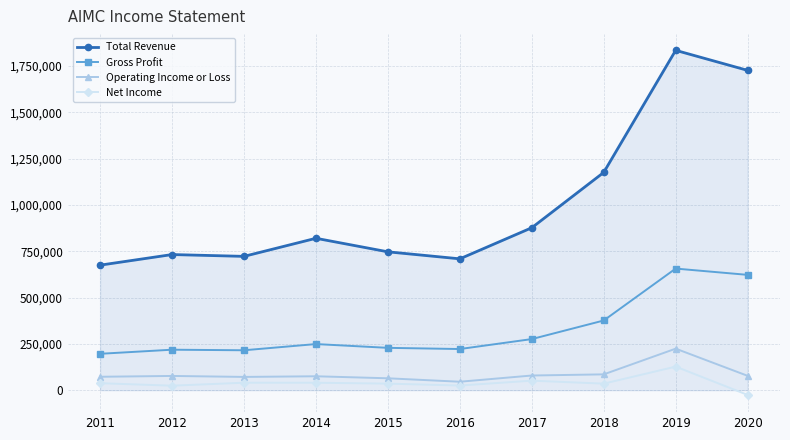

What is the total value across all series at 2020?

2400400